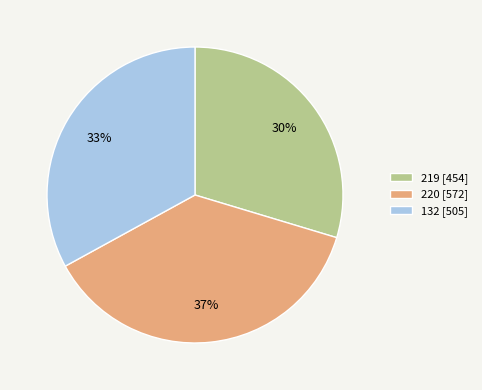

Which slice is the smallest?

219